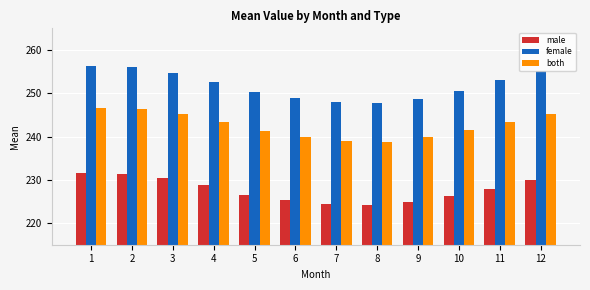

What value does the male series have at 12?

229.9